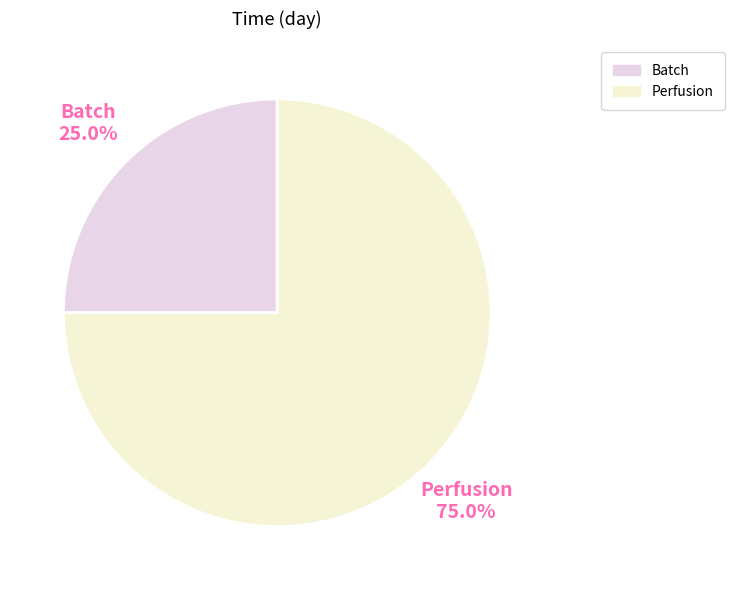

What percentage is NOT represented by Batch?

75.0%